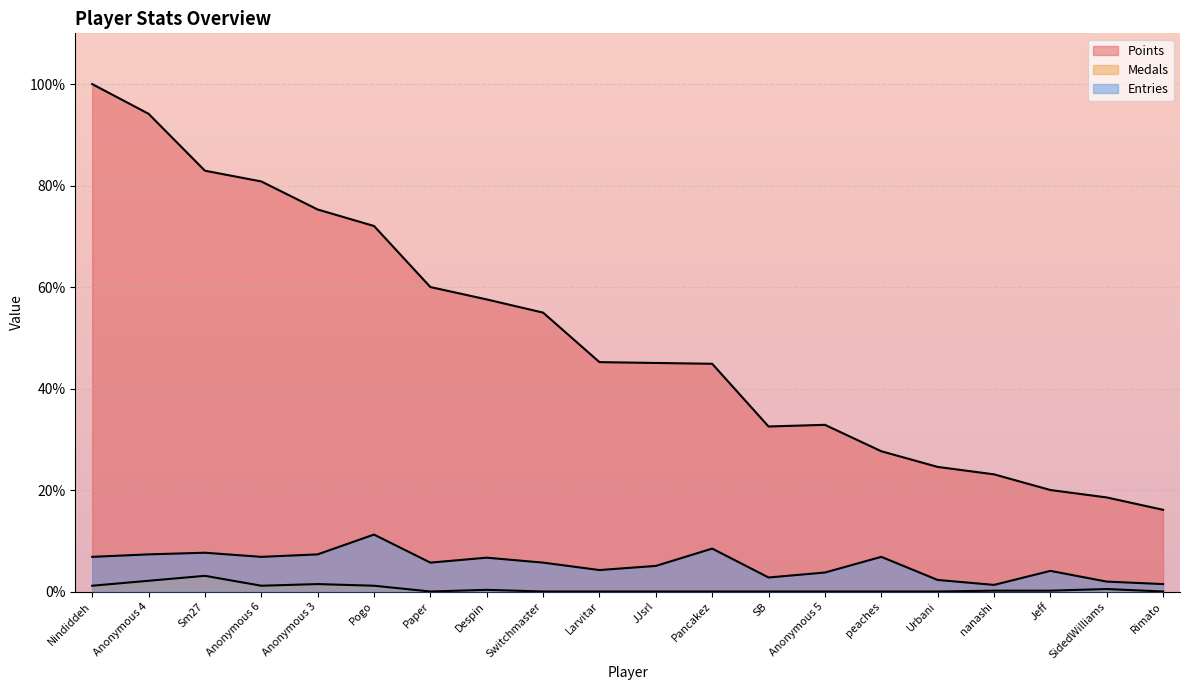

Is the value of Points at SB greater than the value of Medals at Anonymous 6?

Yes